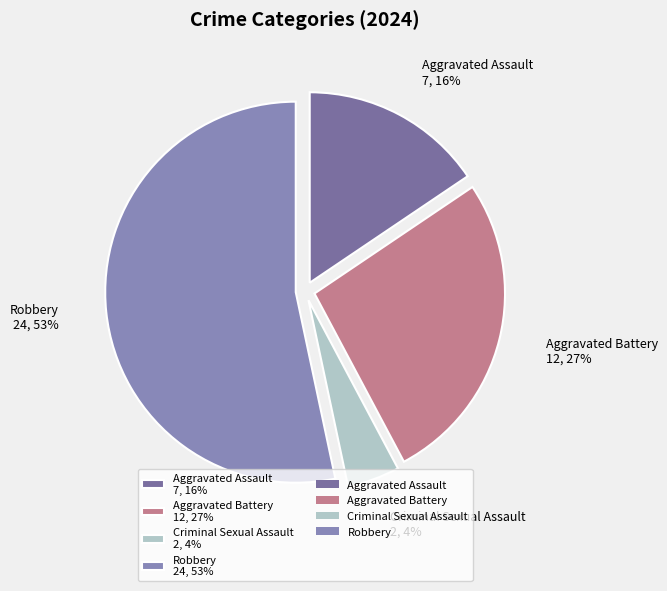

Count the number of slices in the pie.

4